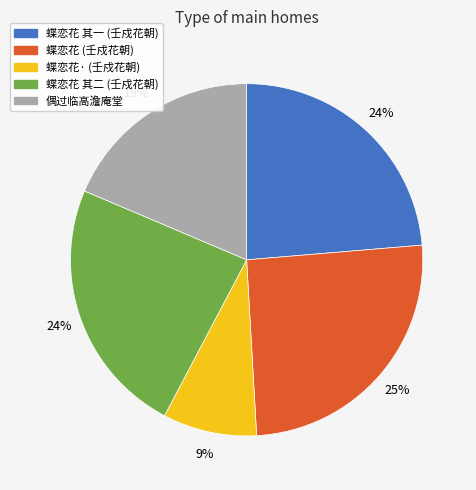

Is there any slice that represents more than half of the pie?

No